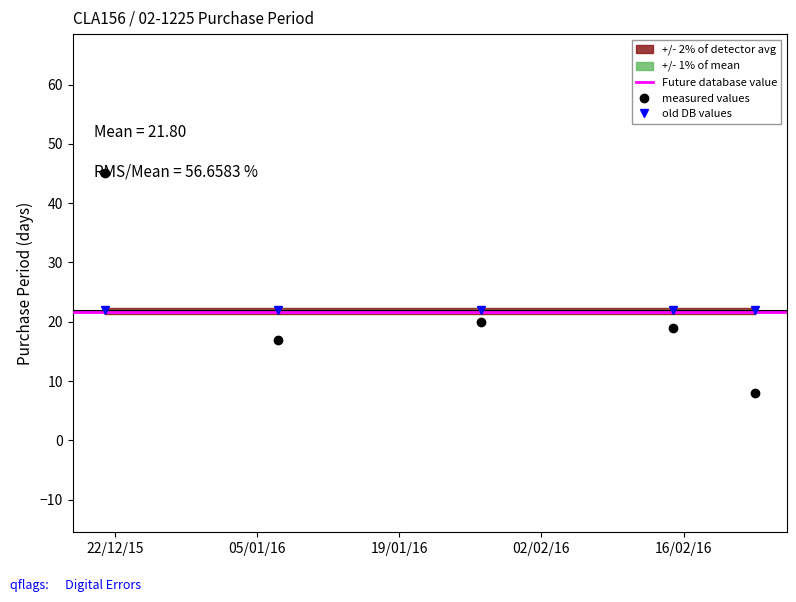

Is this an area chart (filled region under the line)?

No